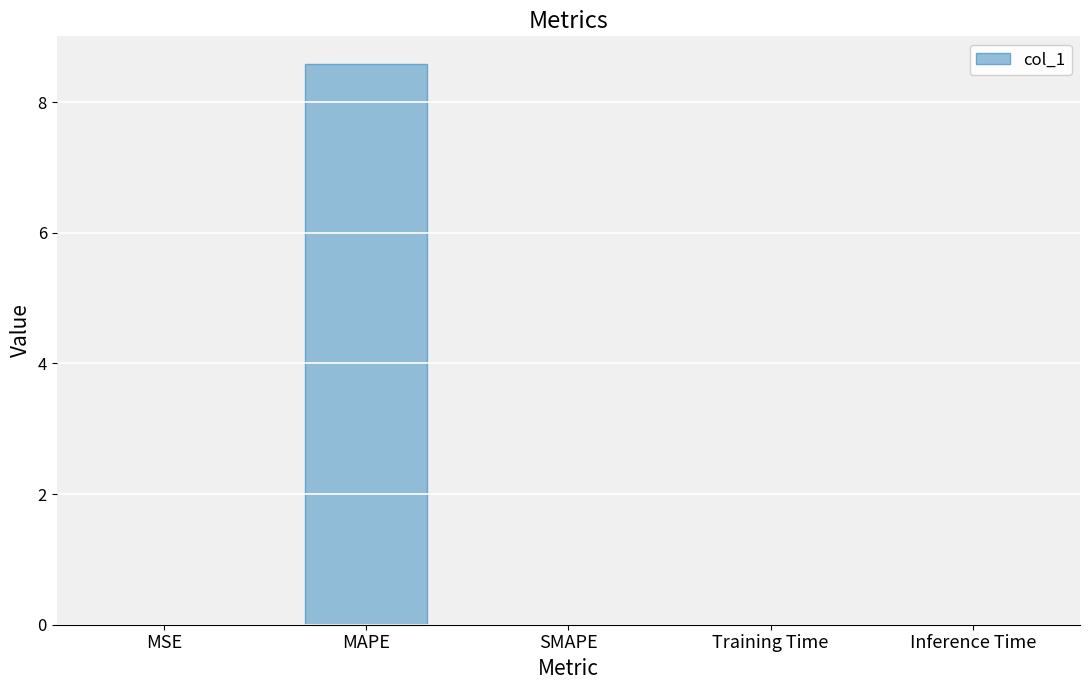

Count the number of categories in the chart.

5